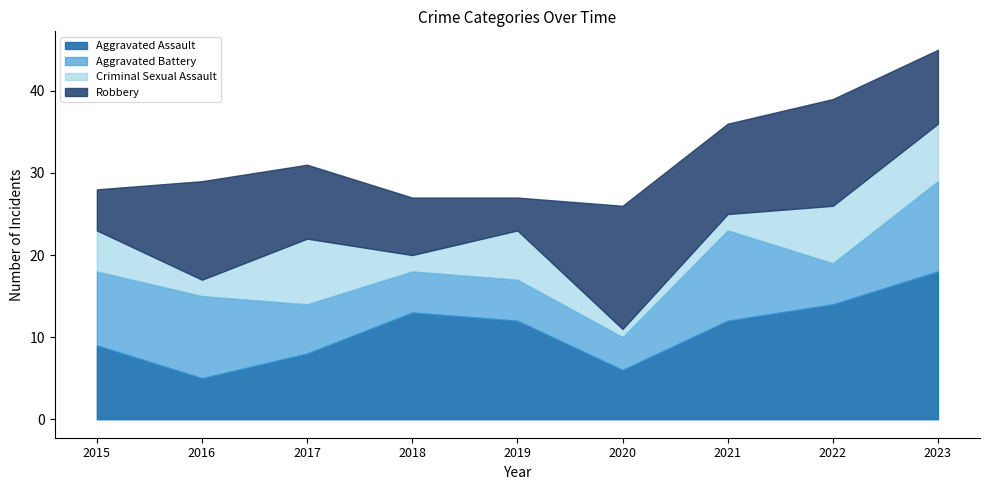

At which category is the sum across all series the highest?

2023